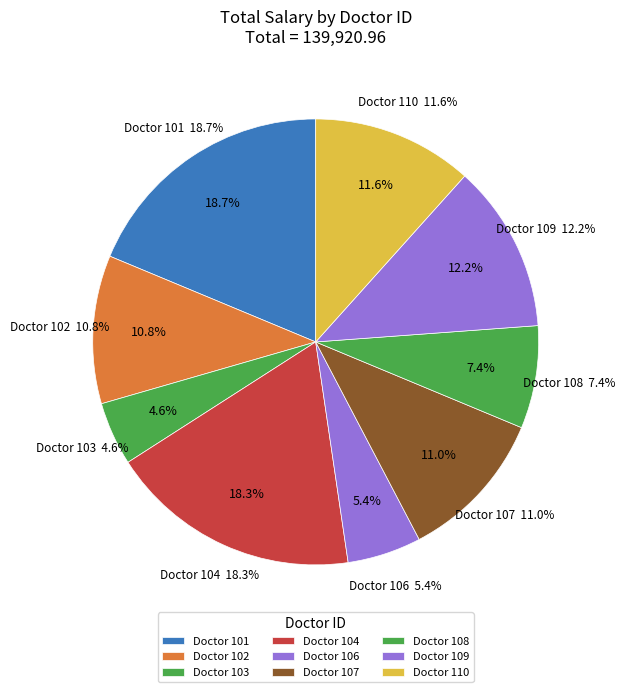

Which slice is the smallest?

103